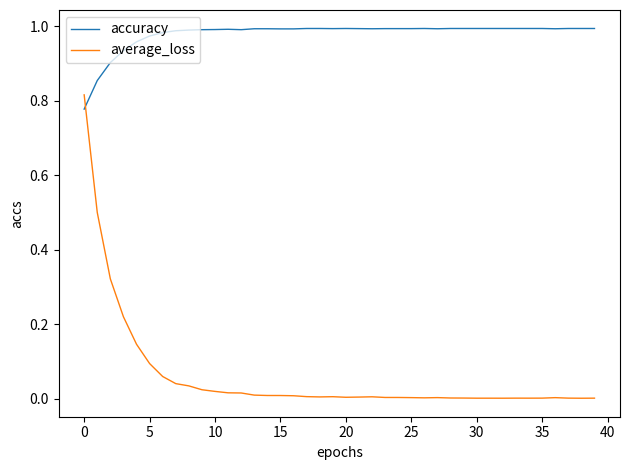

Rank the series by their average value, from lowest to highest.

average_loss, accuracy